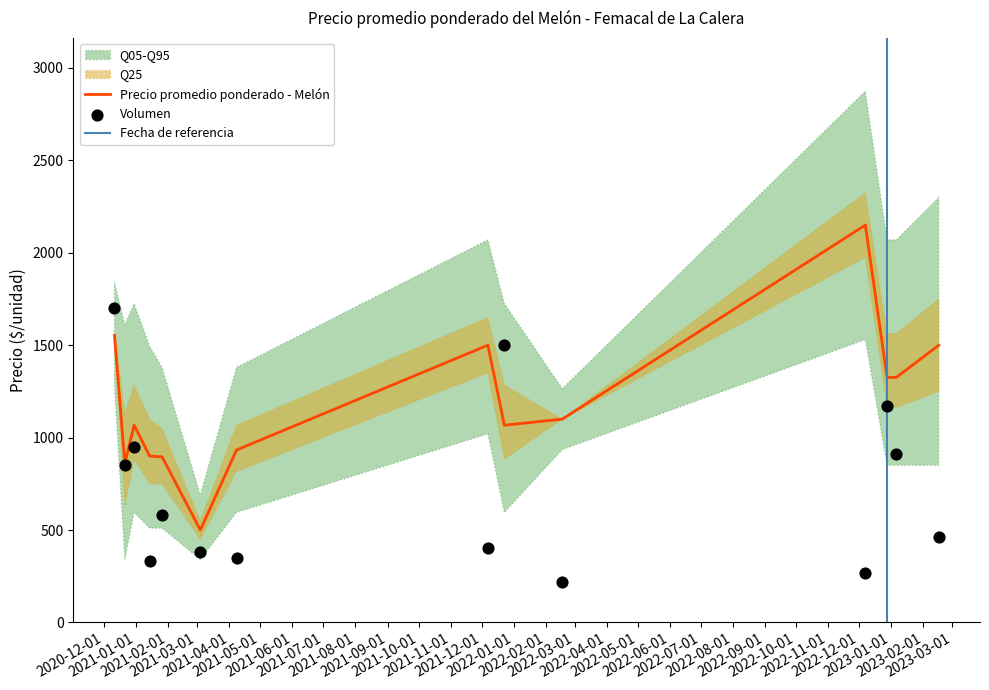

Is the value of Volumen at 2021-04-08 greater than the value of Precio promedio ponderado at 2022-12-28?

No